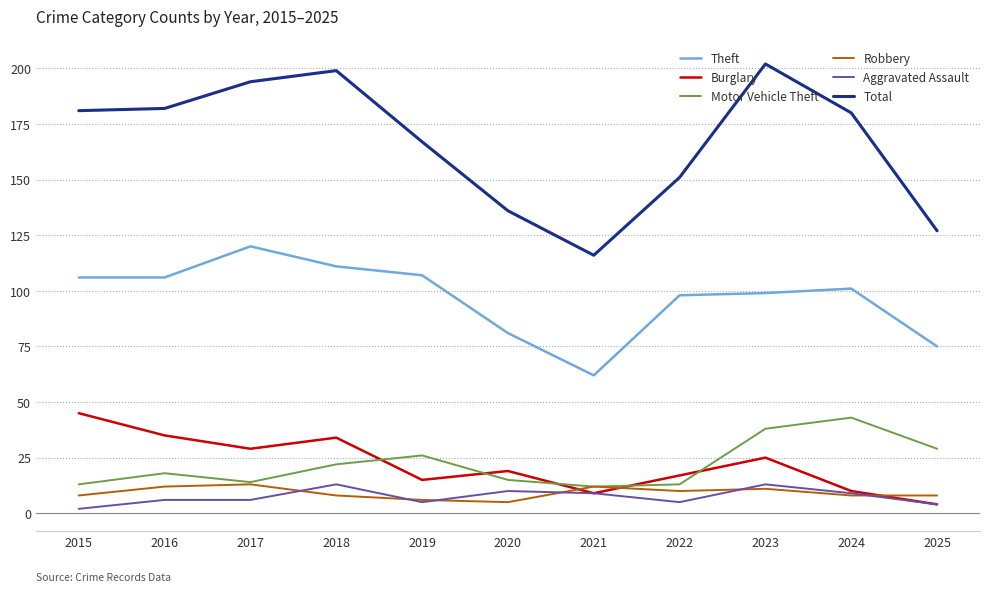

What is the approximate value of Aggravated Assault at 2020?

10